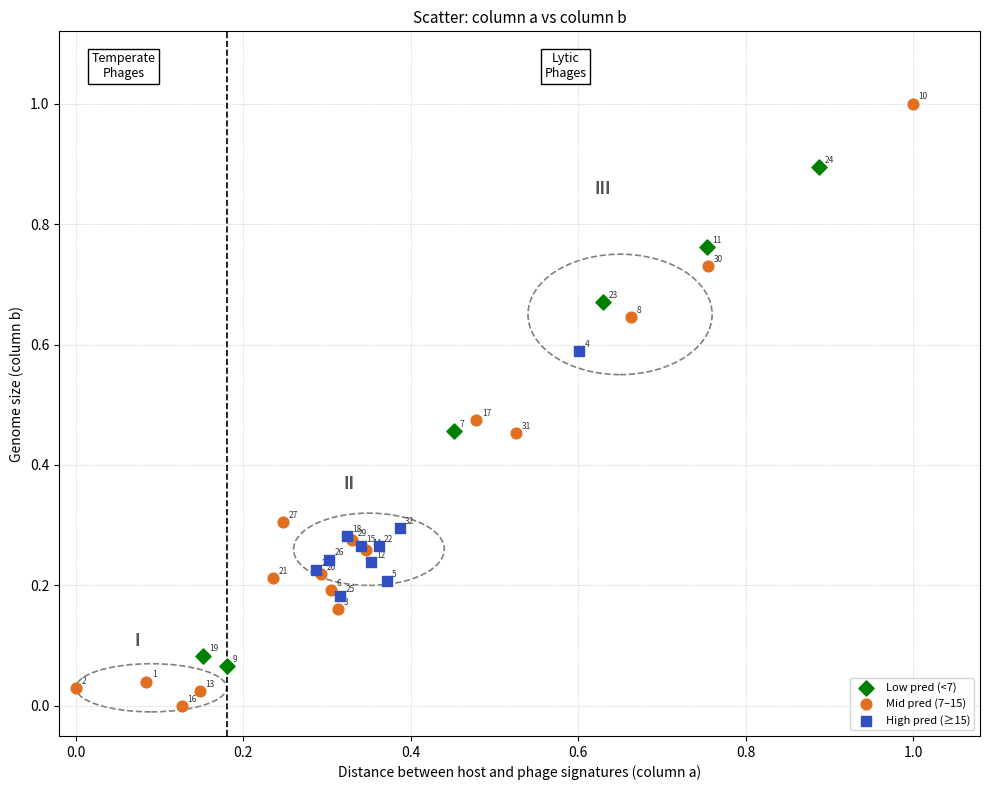

What are all the series names shown in the legend?

Low pred (<7), Mid pred (7–15), High pred (≥15)